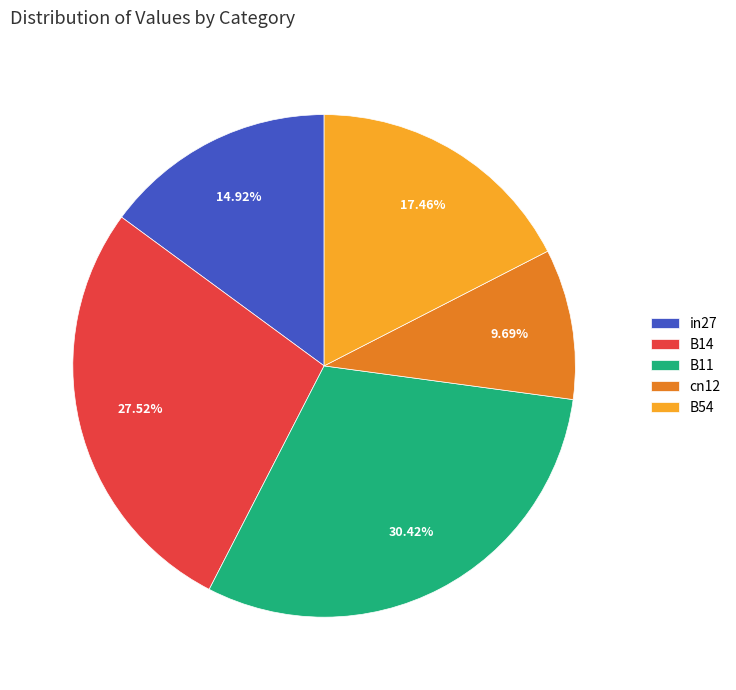

Does any single category account for the majority?

No